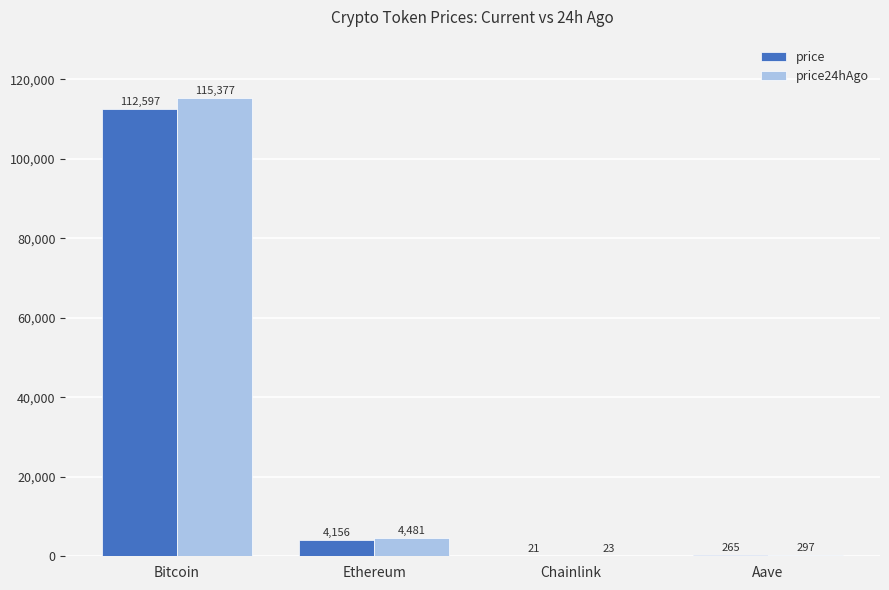

At which label is price closest to 56309?

Ethereum